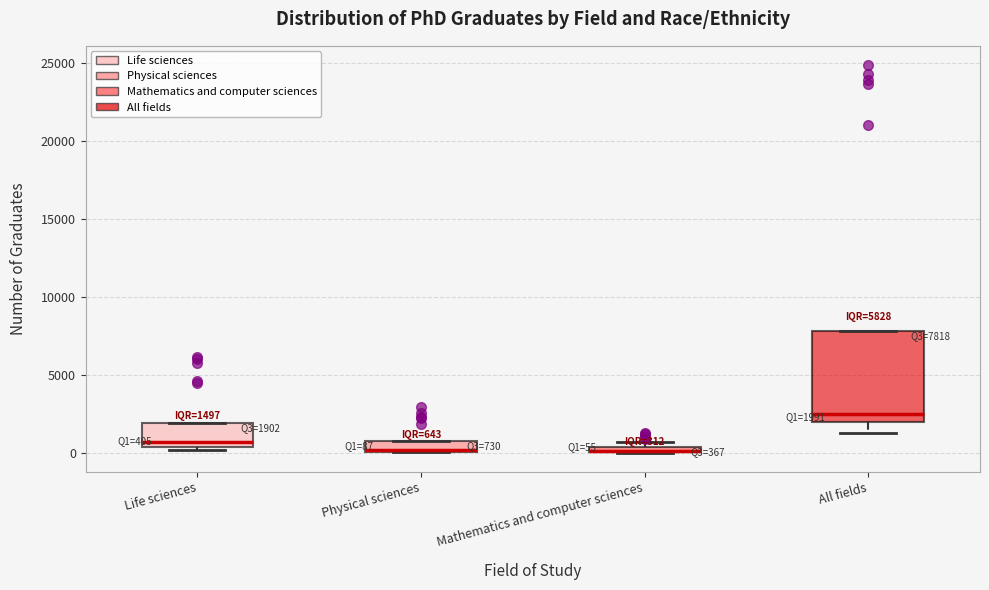

Comparing the boxes themselves (not the whiskers), which one is the tallest?

All fields